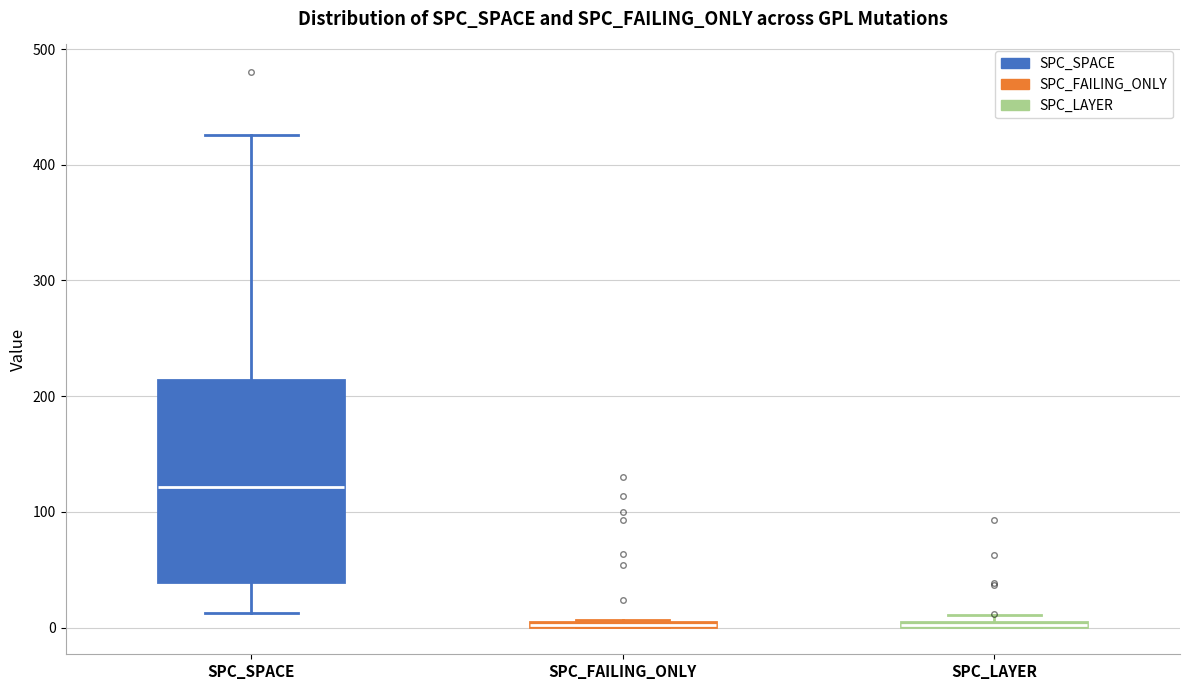

Comparing the boxes themselves (not the whiskers), which one is the tallest?

SPC_SPACE